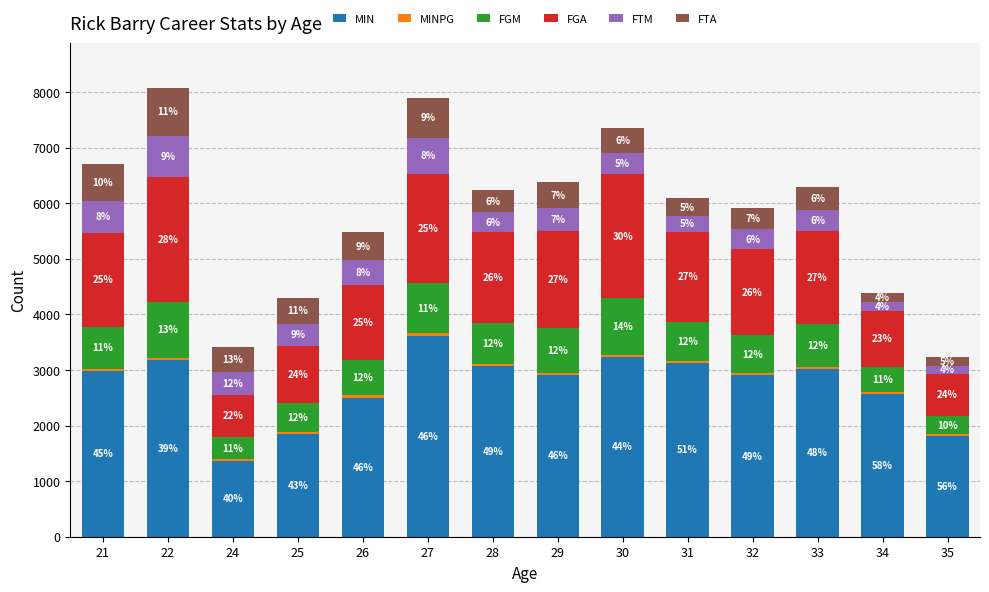

How many bars are there in total?

84